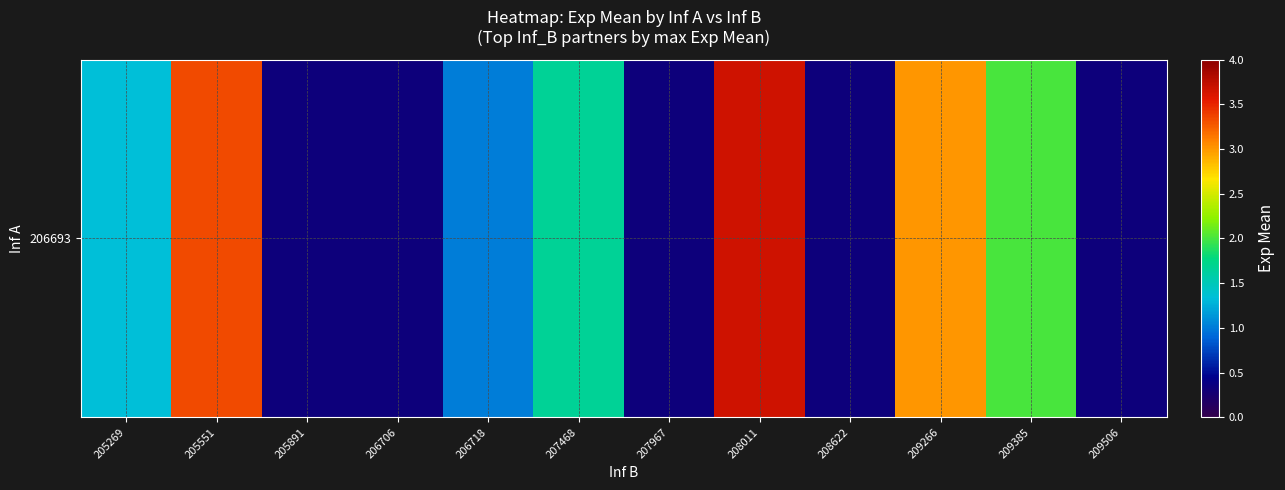

At which label is the value closest to 2?

209385